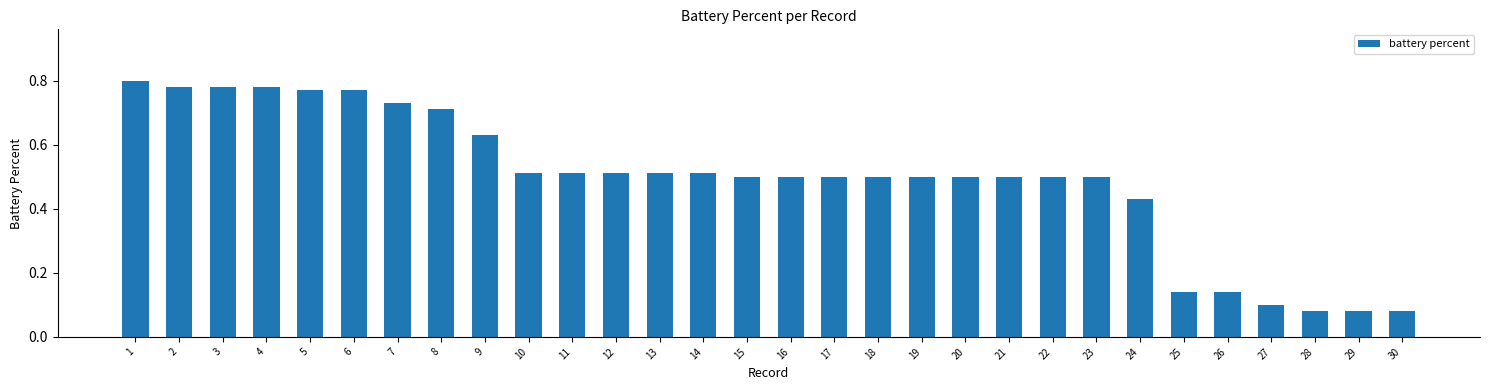

How many bars are there in total?

30